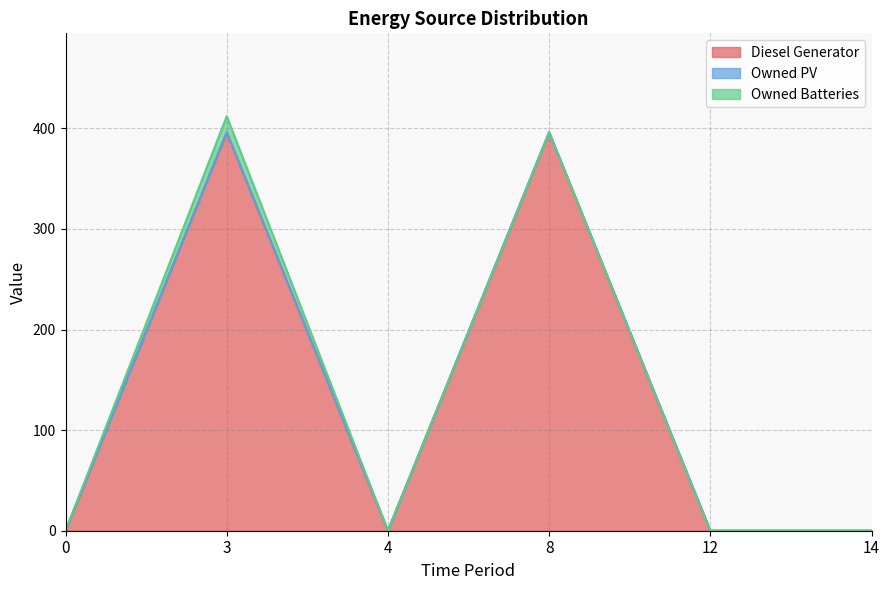

Which series has the largest total across all categories?

Diesel Generator